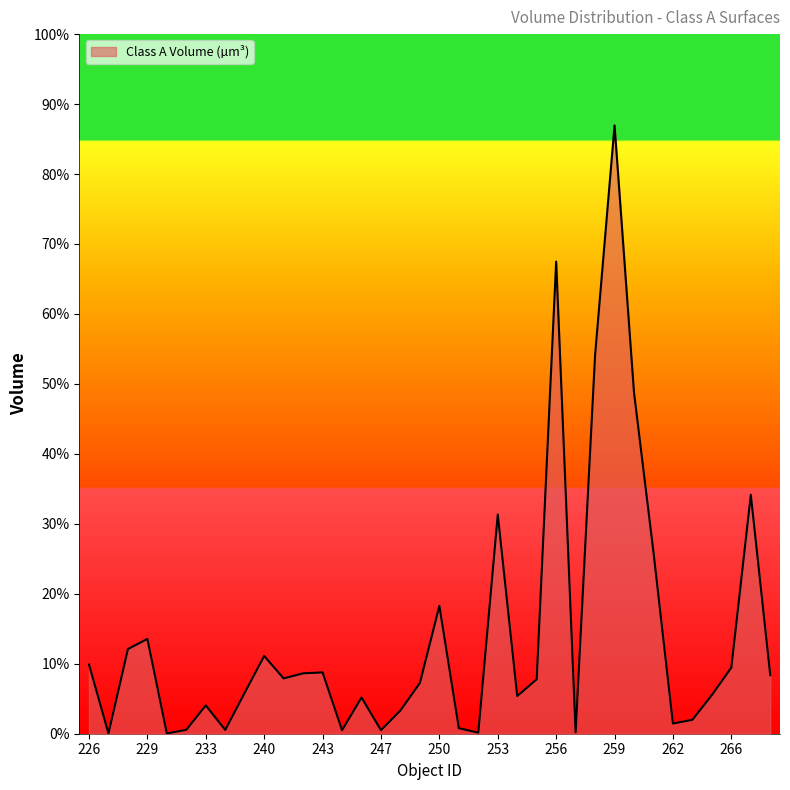

Which category has the lowest value across all series?

230